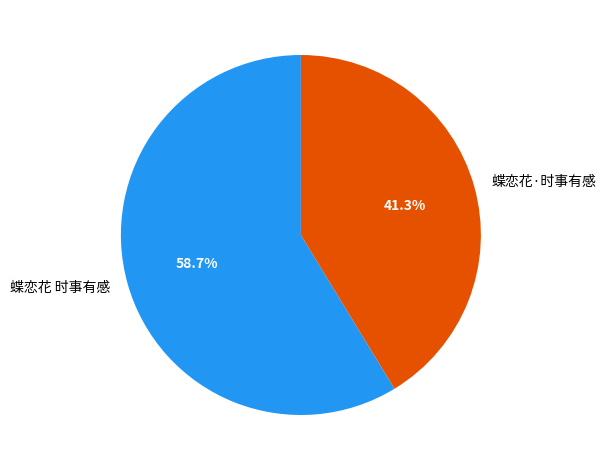

What percentage is NOT represented by 蝶恋花·时事有感?

58.7%